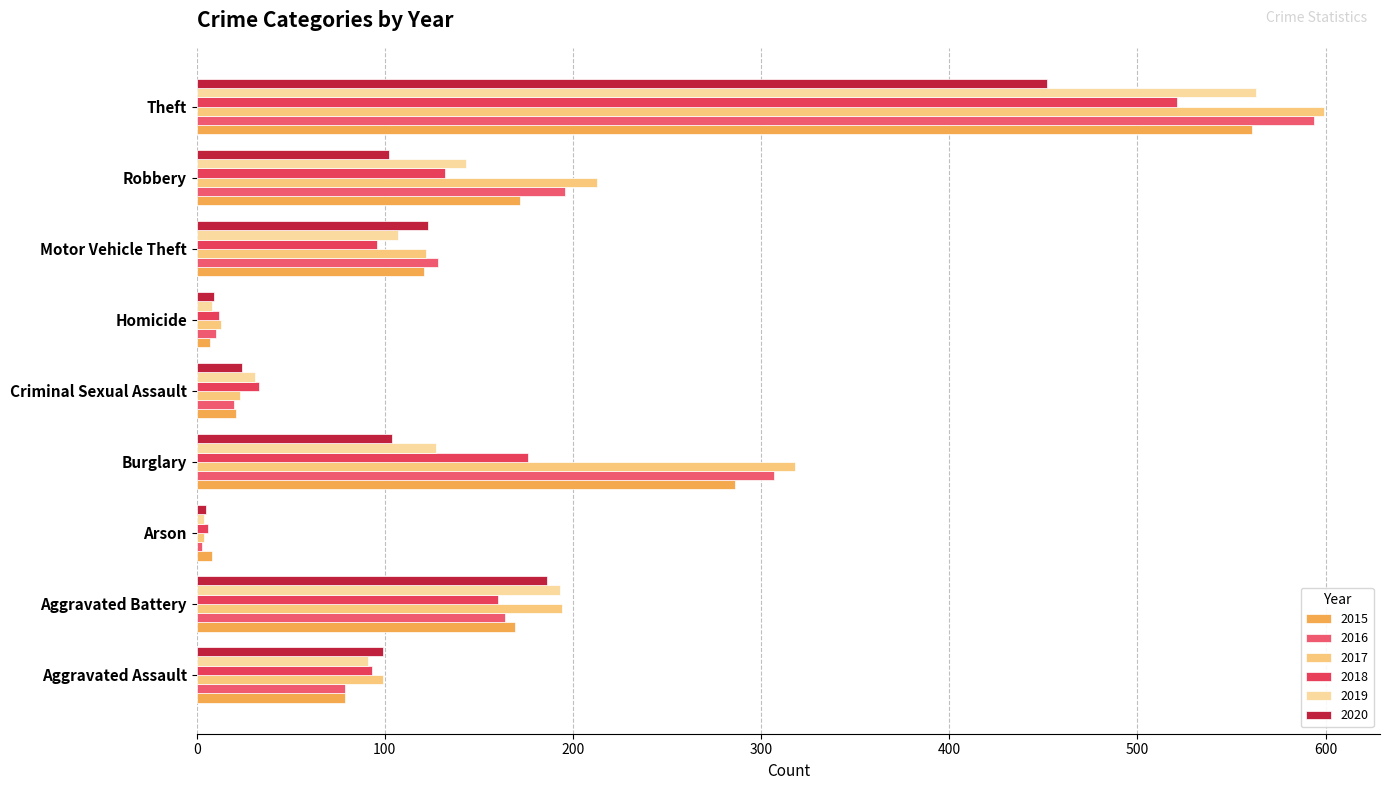

The value of 2018 at Theft is 272. True or false?

False